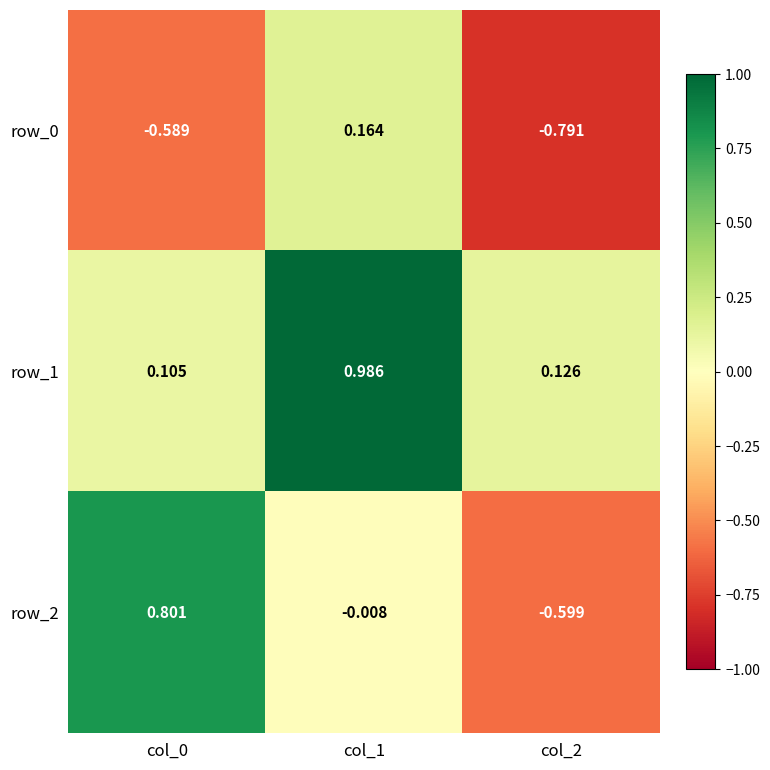

What is the difference between the maximum and minimum values in the row_1 series?

0.9